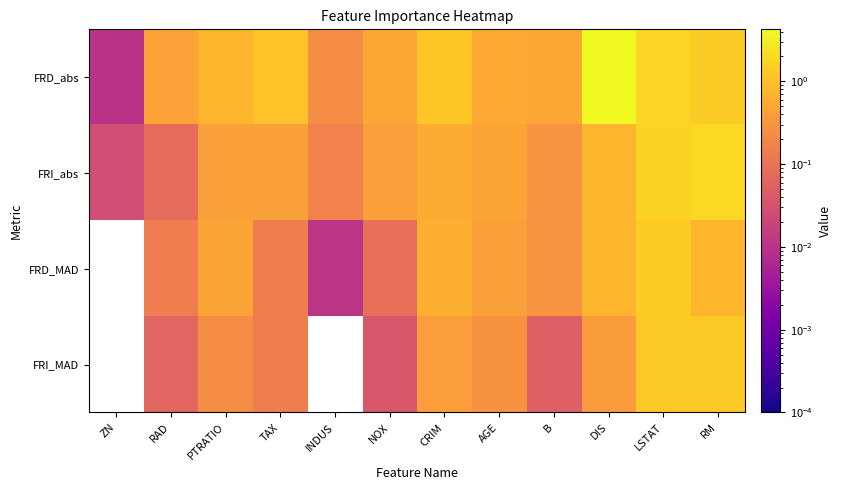

At which category does the chart reach its peak across all series?

DIS